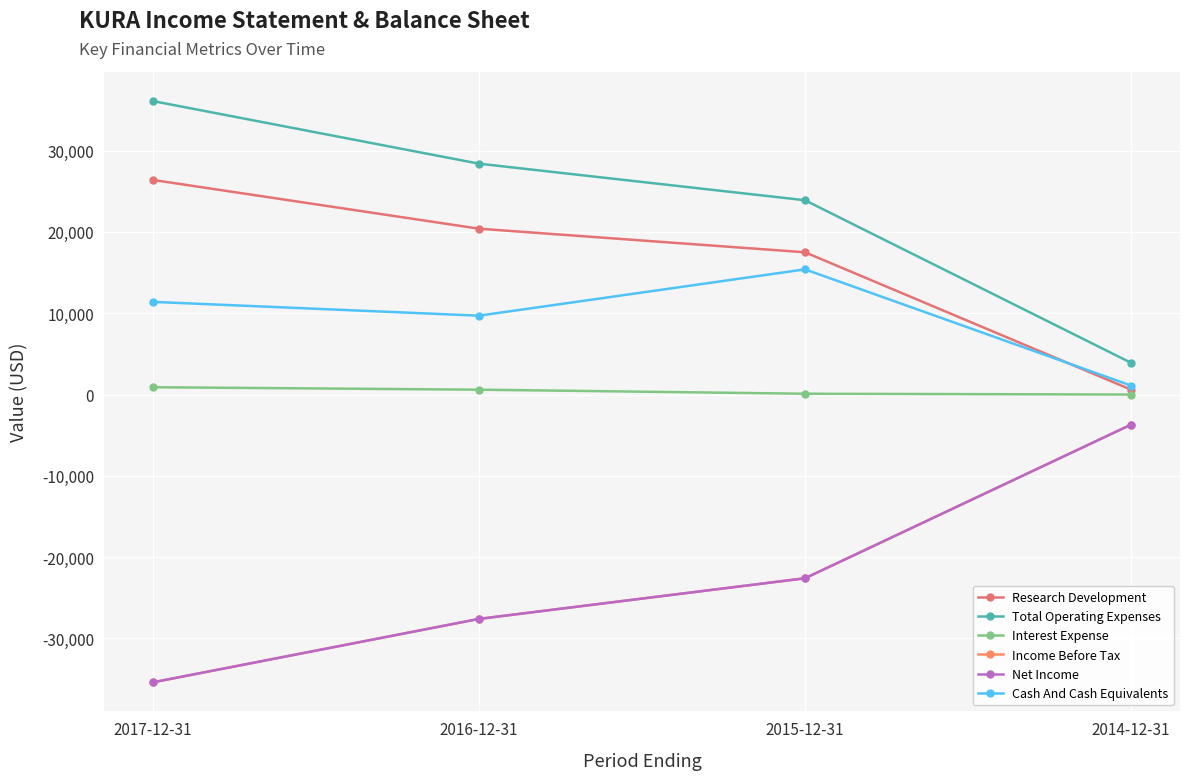

Where is the first local maximum for Cash And Cash Equivalents?

2015-12-31